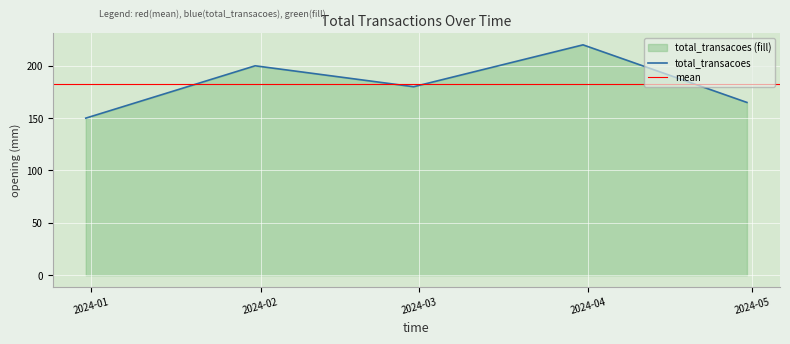

What is the ratio of the value at 2024-01-31 to the value at 2024-02-29?

1.1